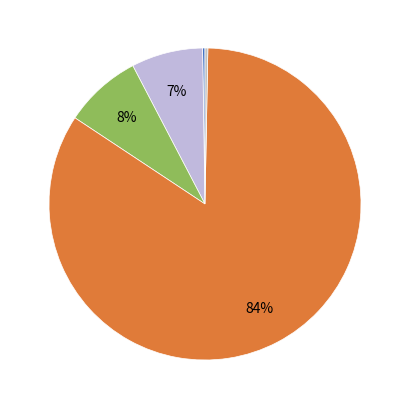

To the nearest percent, what is the average slice percentage?

20%